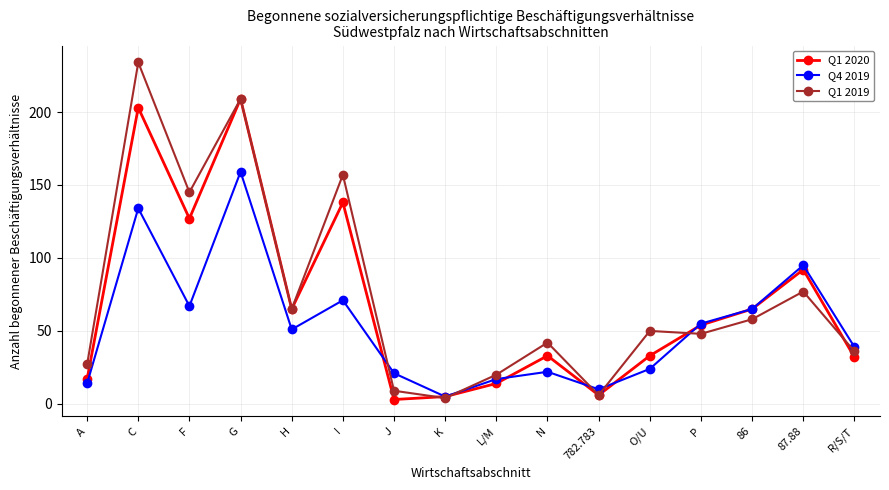

Between 86 and R/S/T, which series saw the biggest shift?

Q1 2020